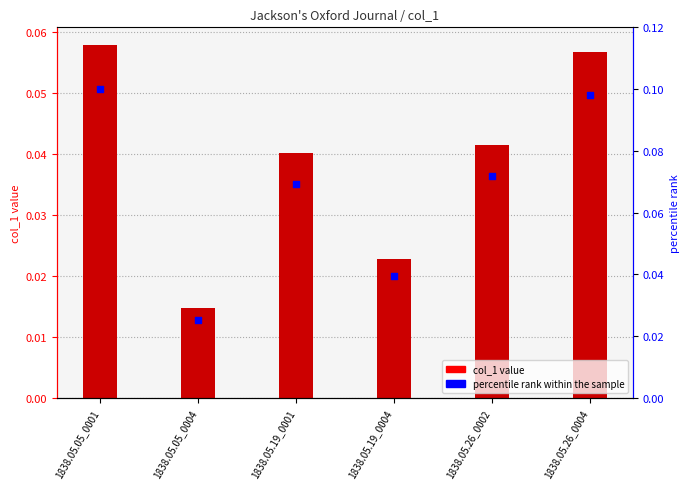

Which series reaches the minimum Y coordinate?

col_1